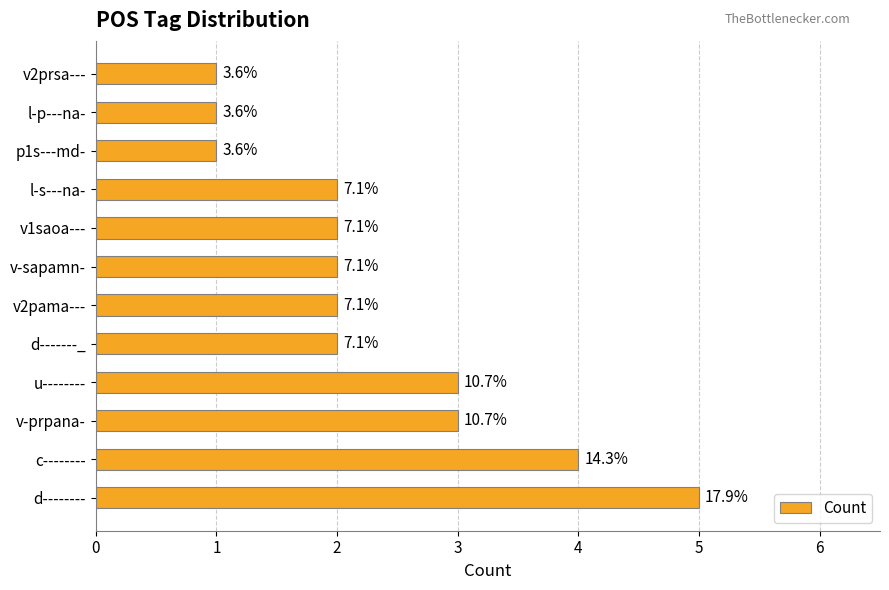

How many bars are there in total?

12